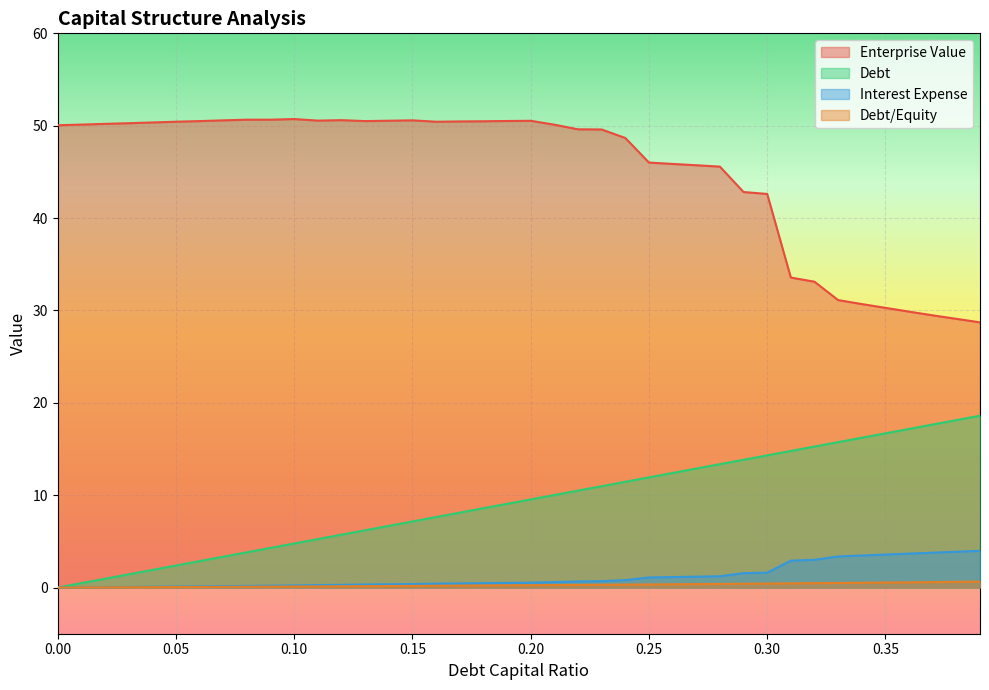

True or false: debt_capital and interest_expense cross at least once.

False